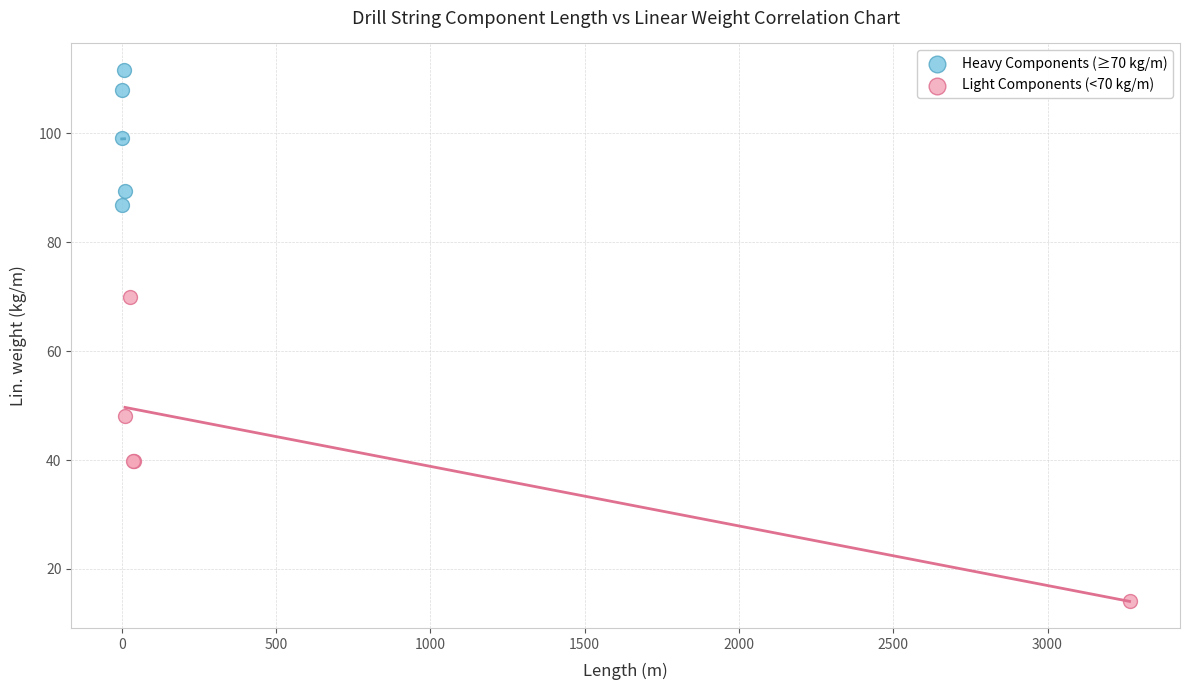

Which series reaches the minimum Y coordinate?

Light Components (<70 kg/m)